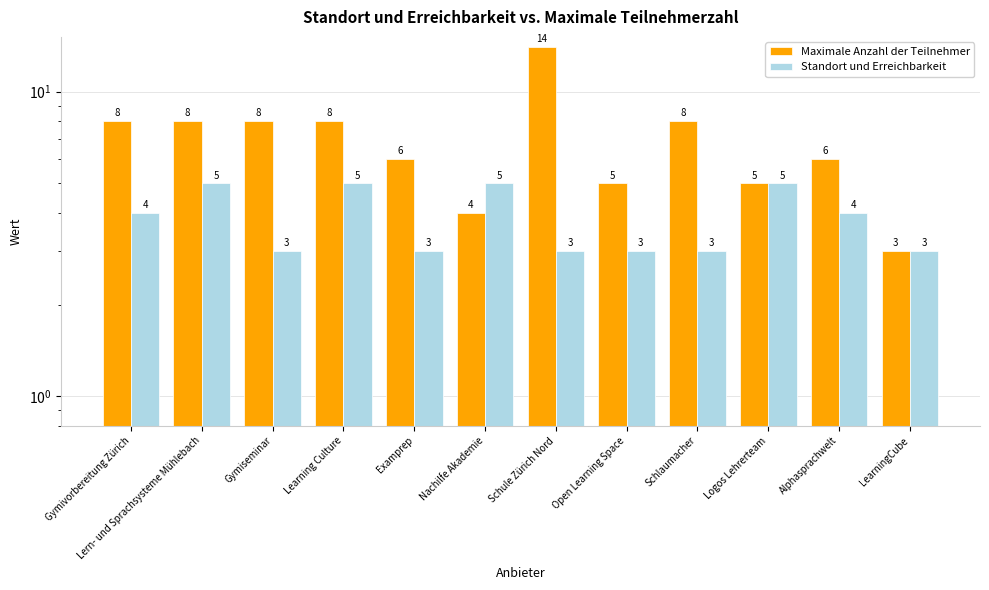

Which category has the lowest value across all series?

LearningCube